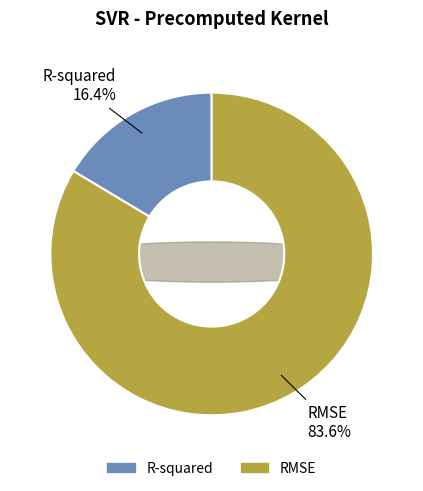

Does any single category account for the majority?

Yes